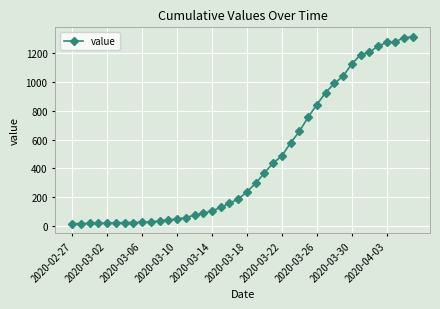

What is the maximum value shown in the chart?

1317